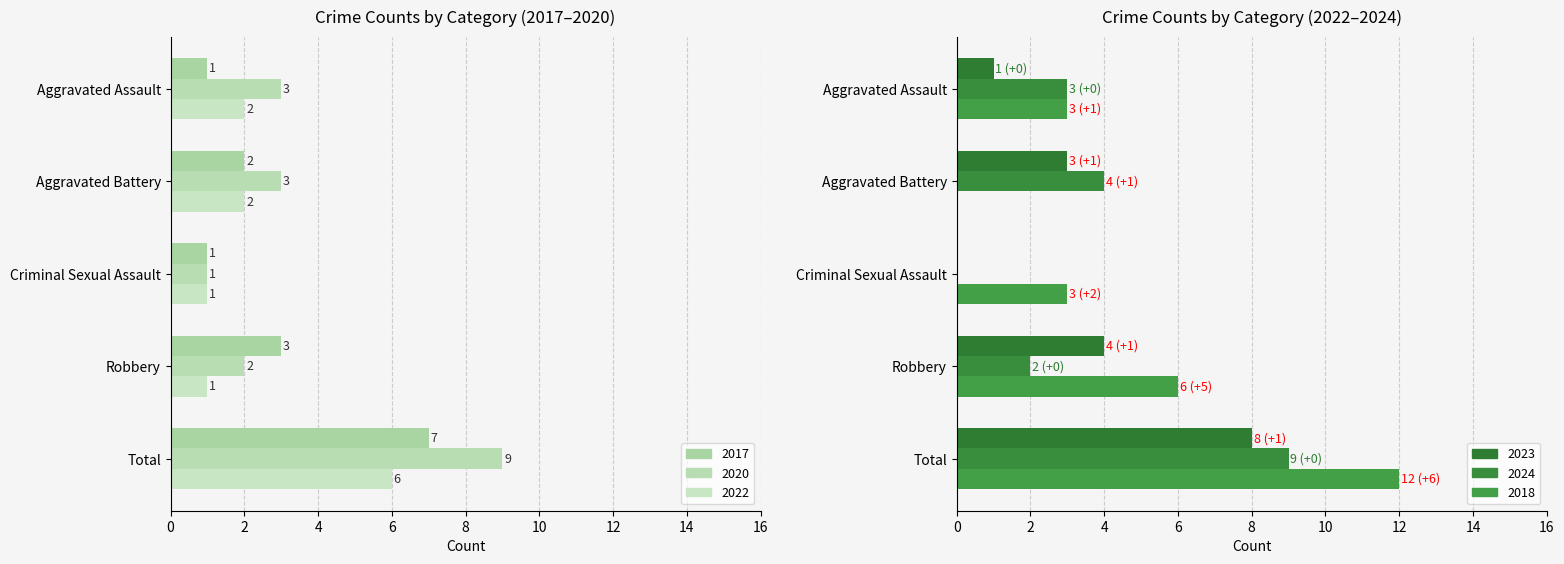

What is the value of the 2018 bar at the 5th from the left?

12